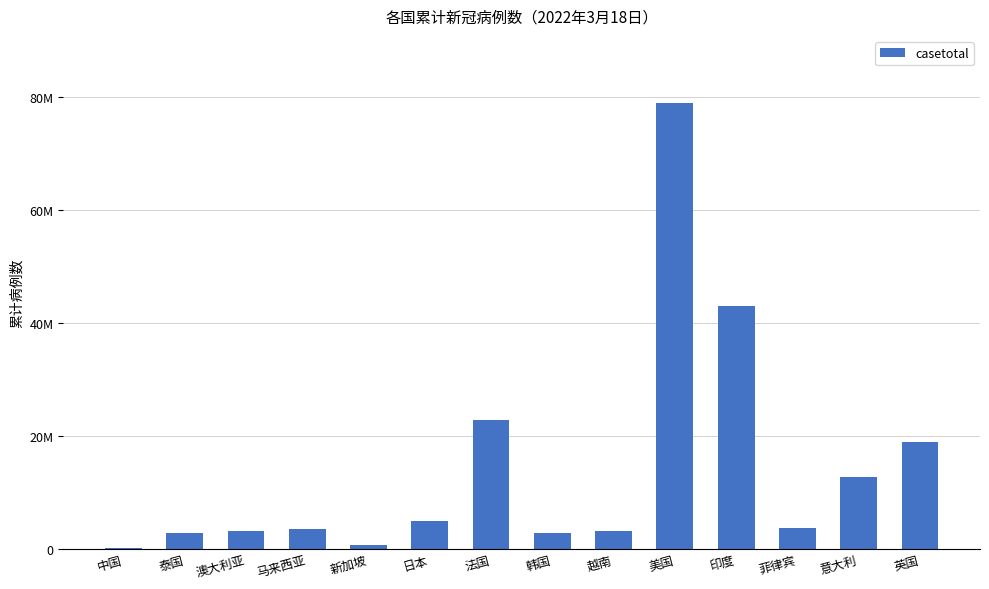

At which category does the chart reach its peak across all series?

美国